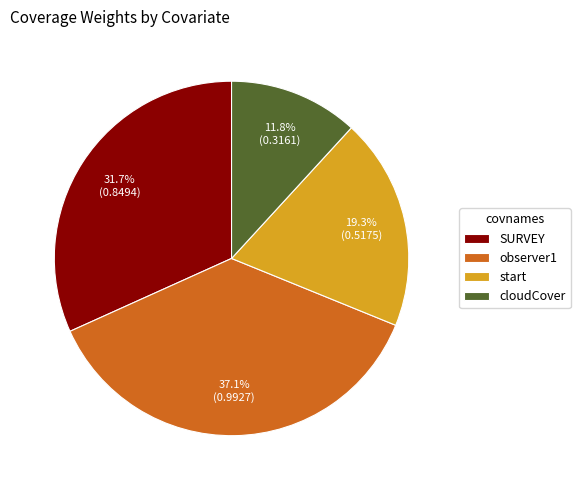

What percentage do start and SURVEY together represent?

51.1%